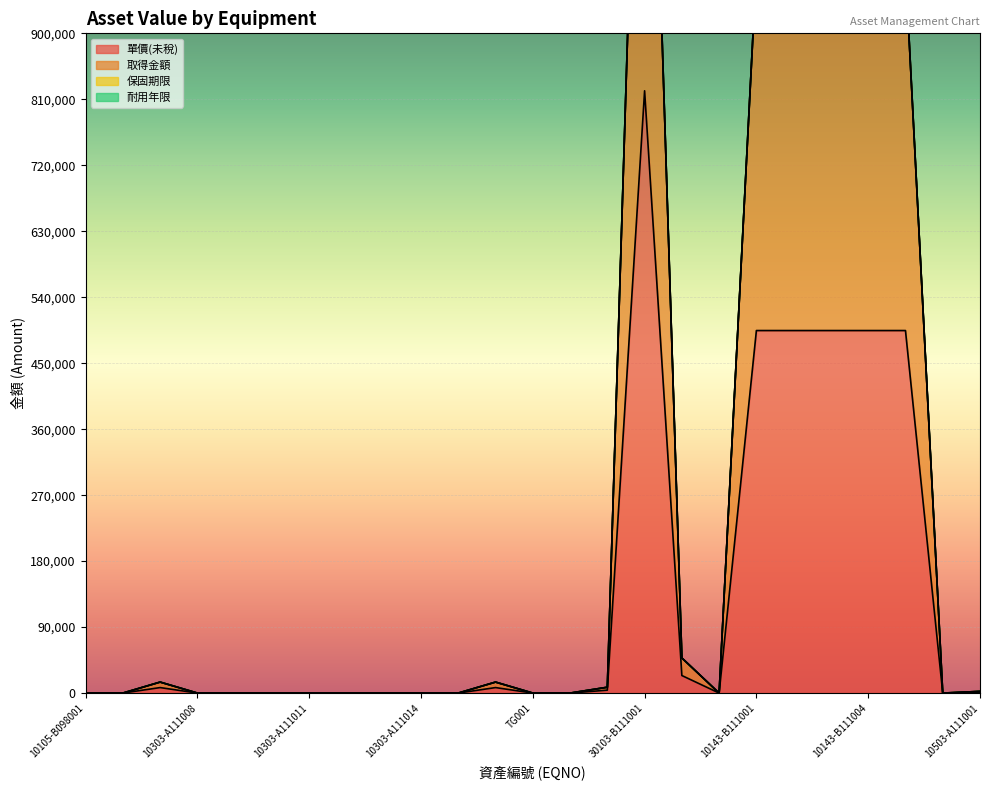

What is the sum of all 取得金額 values?

6676916.6